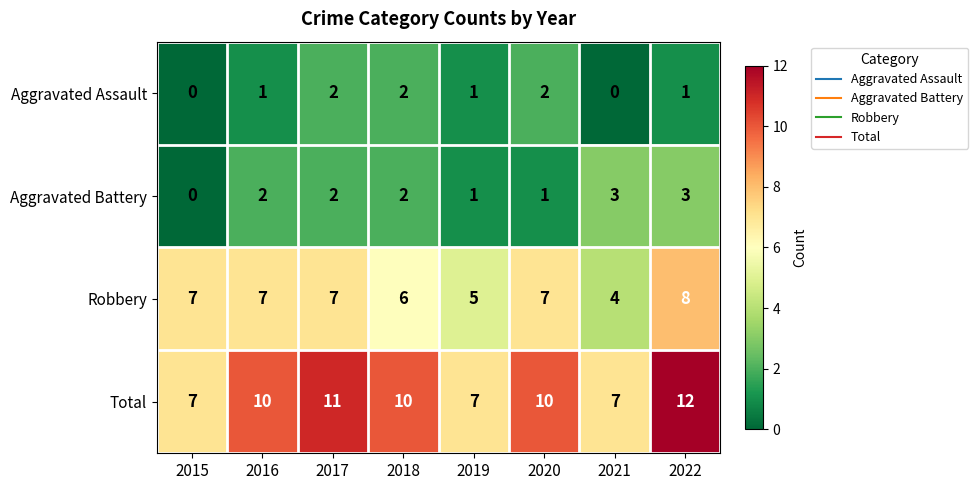

What is the difference between the highest and lowest values at 2019?

6